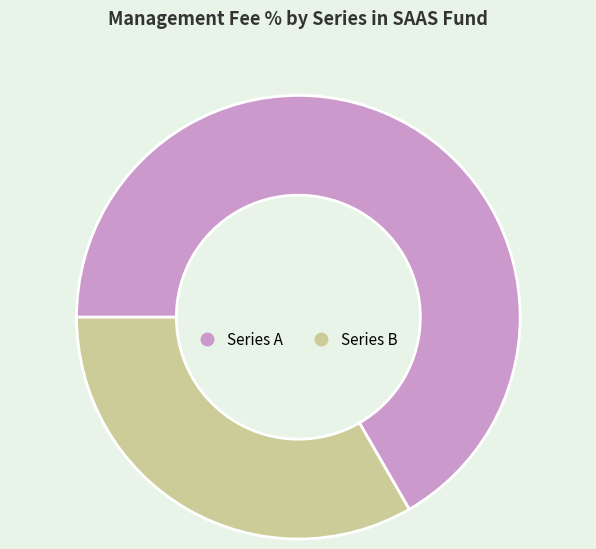

Which category has the biggest portion of the pie?

Series A